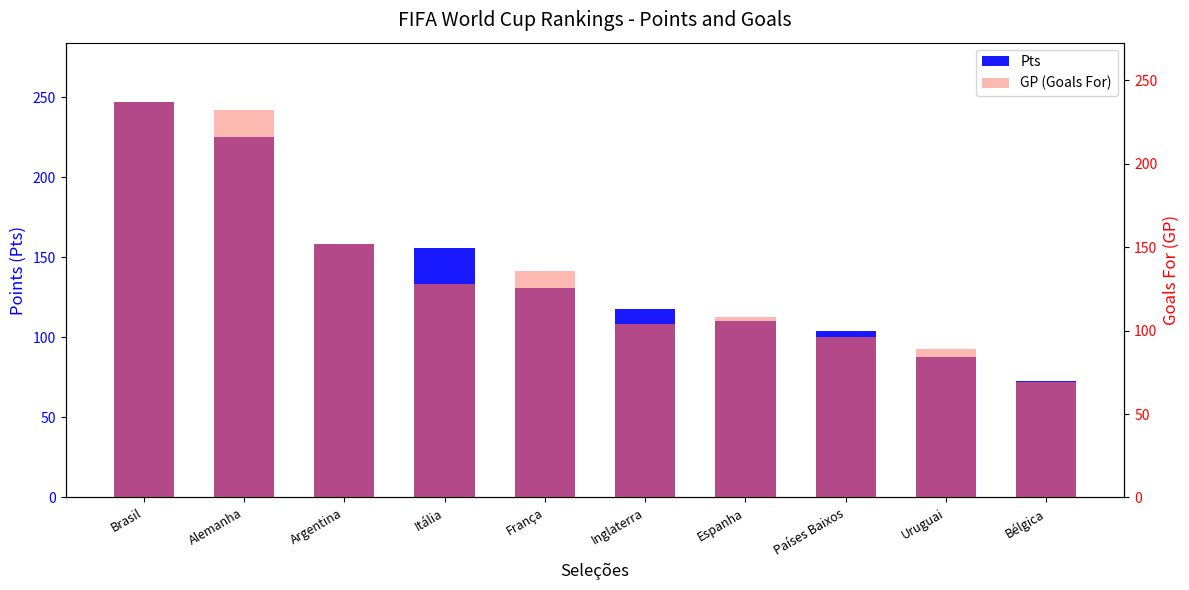

How many data points in Pts are less than 131?

5